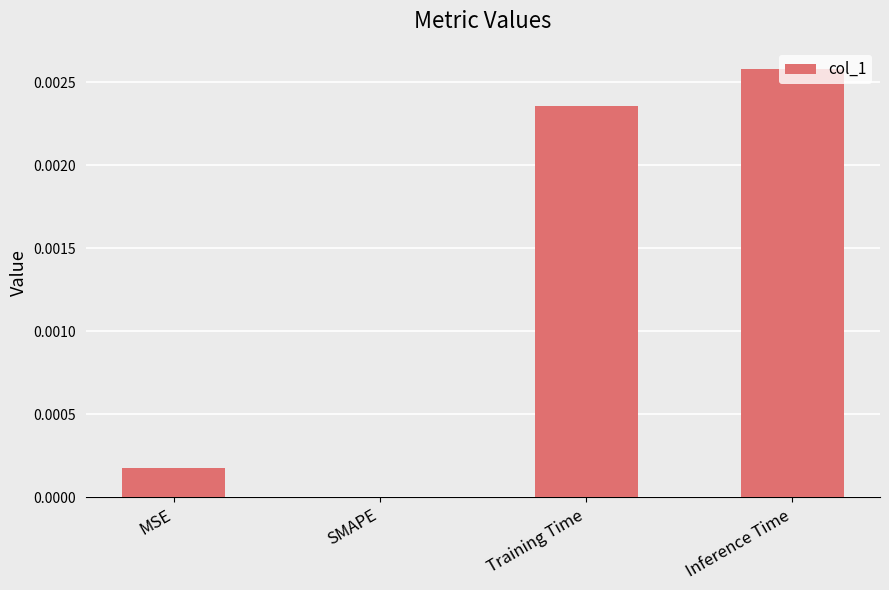

Which has a higher value, MSE or Inference Time?

Inference Time